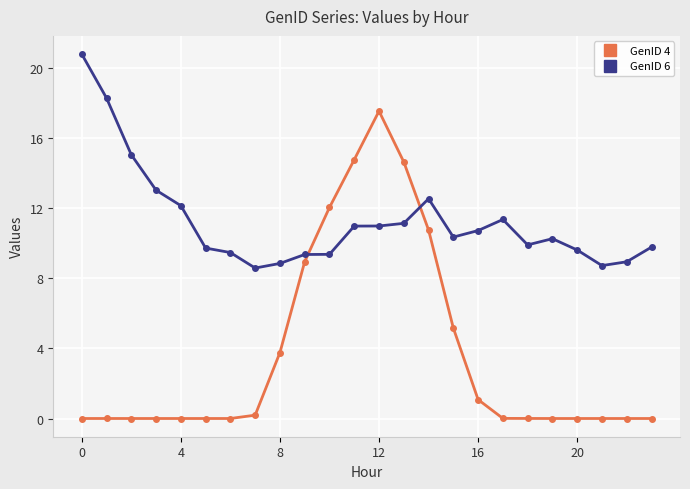

Does the chart have visible grid lines?

Yes